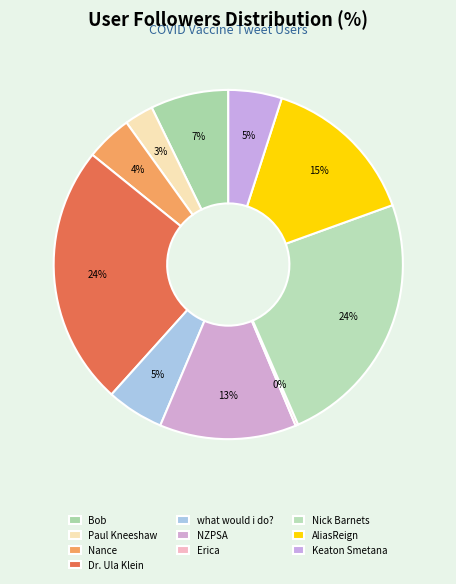

How much of the chart is everything except Dr. Ula Klein?

75.8%